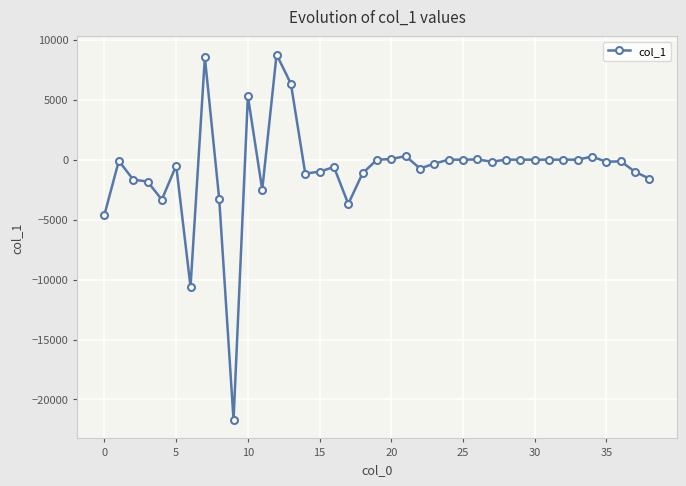

What is the maximum value shown in the chart?

8773.3